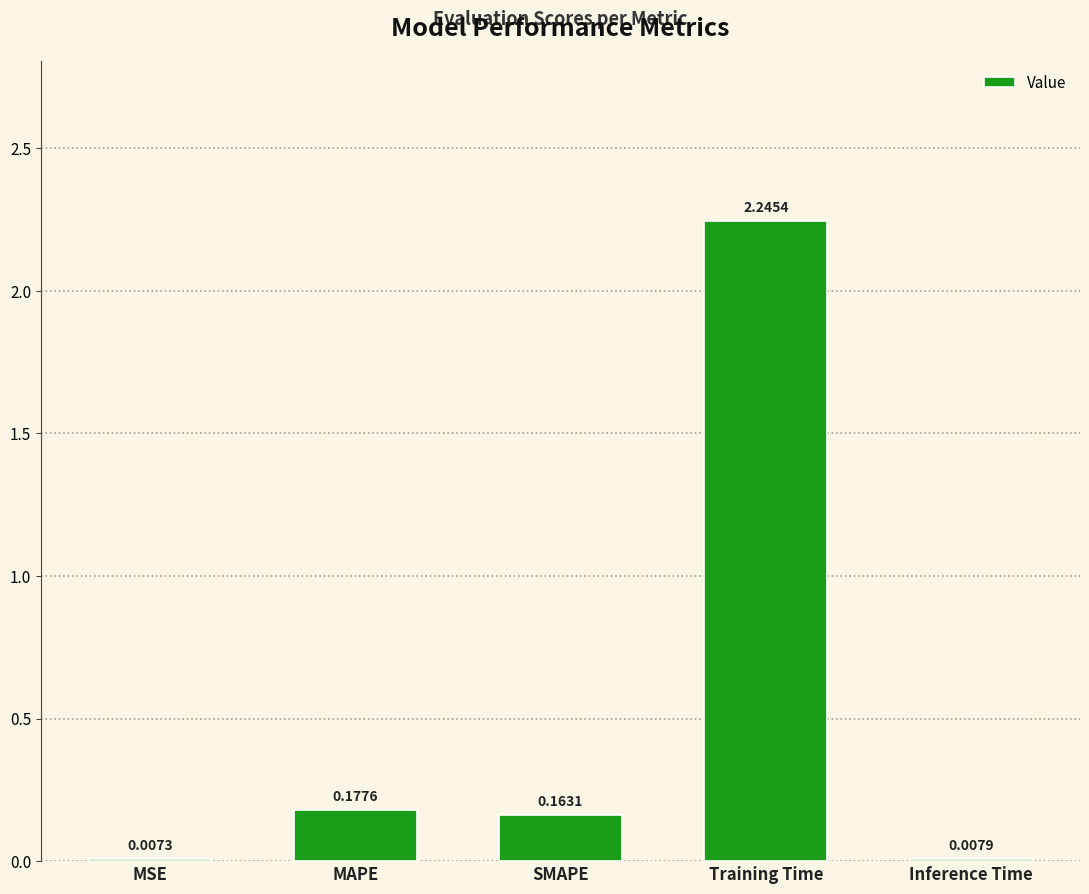

What is the ratio of the value at SMAPE to the value at Training Time?

0.1